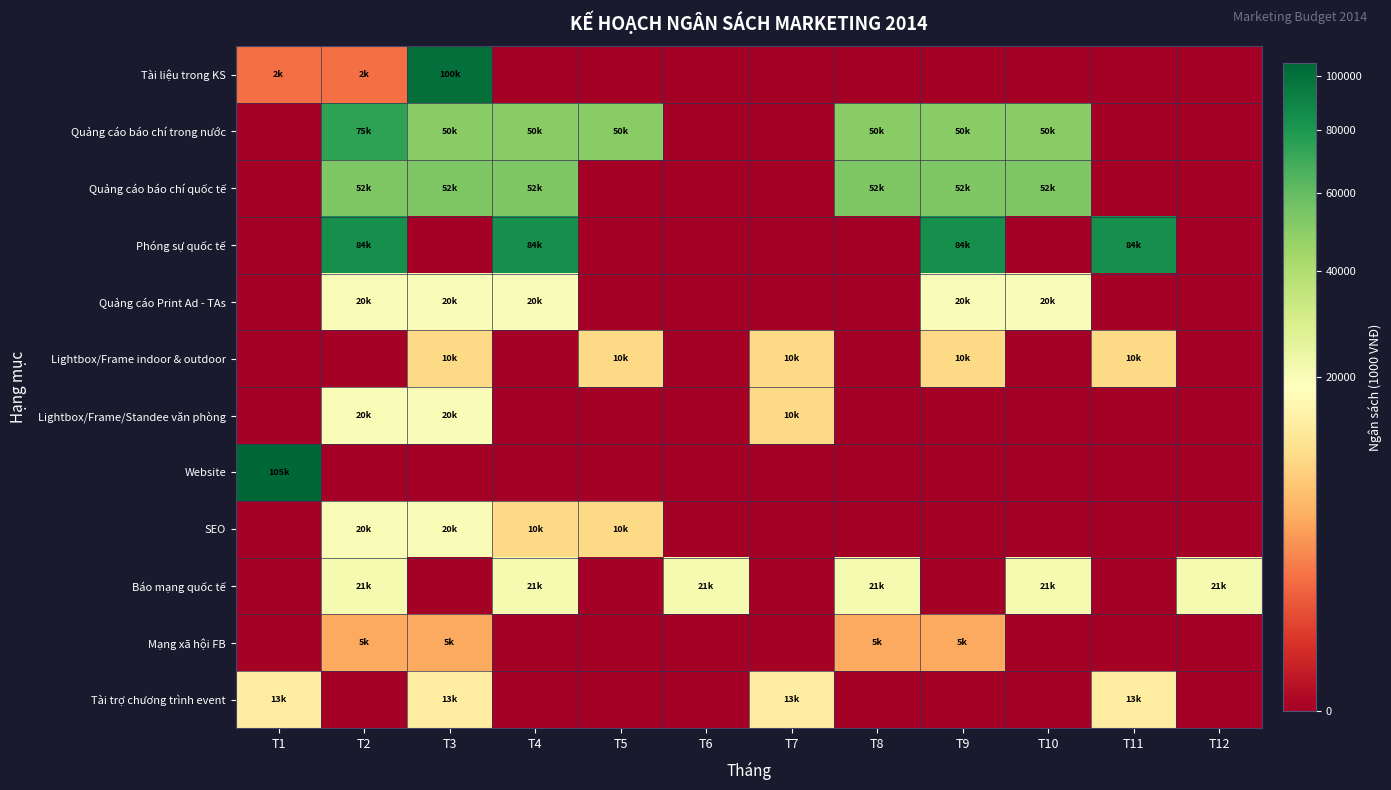

At which category is the sum across all series the highest?

T2